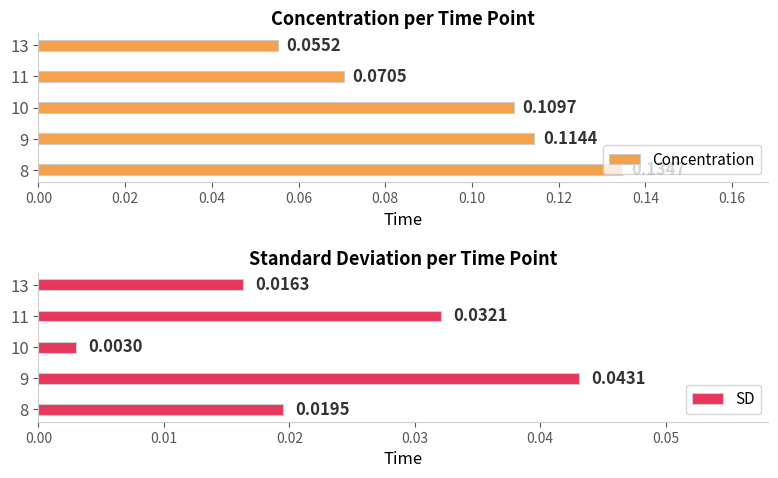

At how many categories does at least one series exceed 0?

5